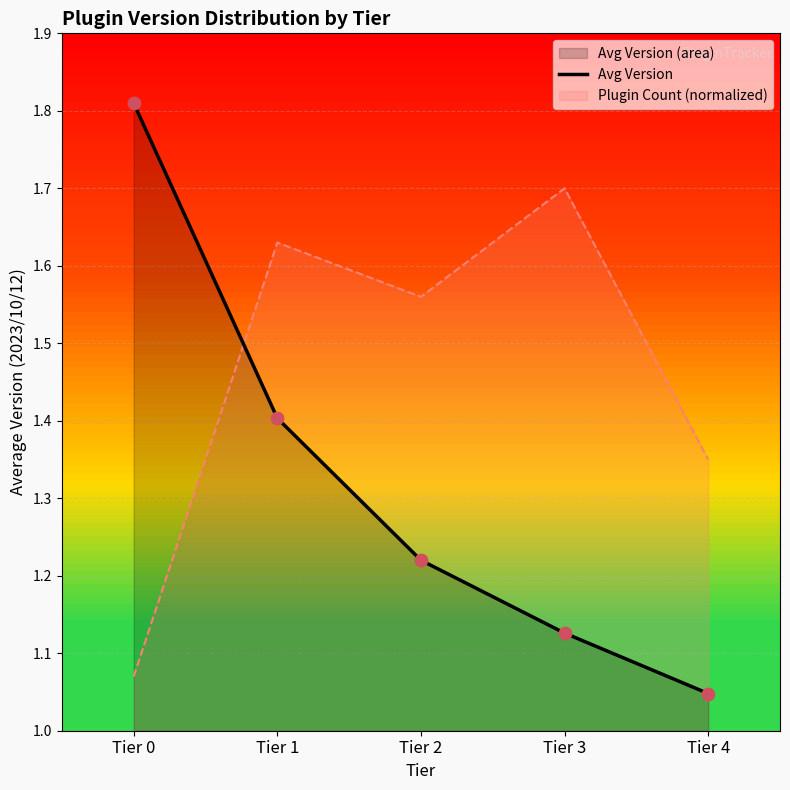

Approximately how many times larger is the value at Tier 4 compared to Tier 1?

0.7